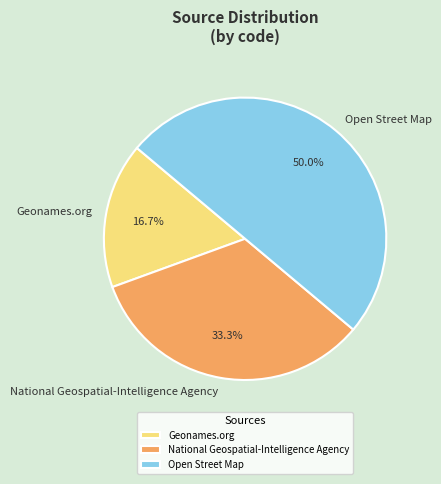

Is it true that Geonames.org is 17% of the pie?

True